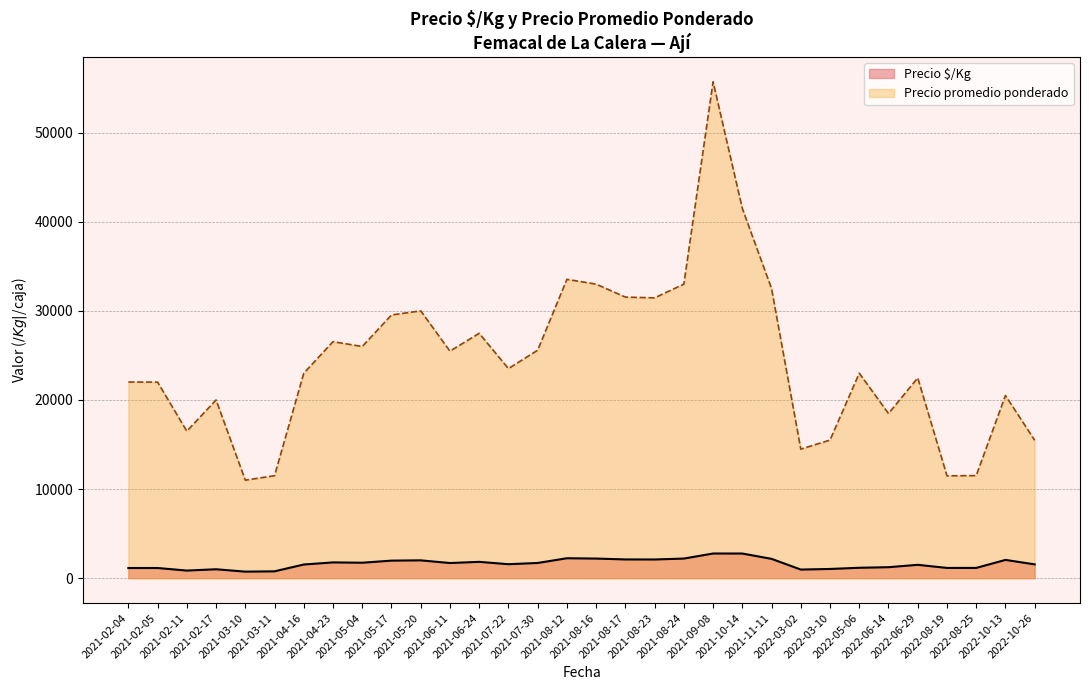

Which label corresponds to the largest value in the chart?

2021-09-08